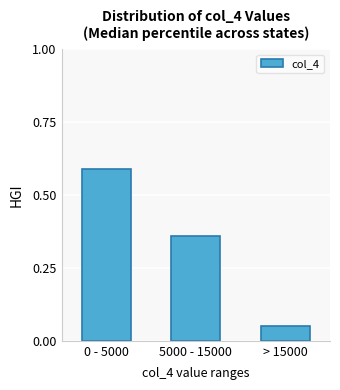

List the labels in order of value, smallest first.

> 15000, 5000 - 15000, 0 - 5000